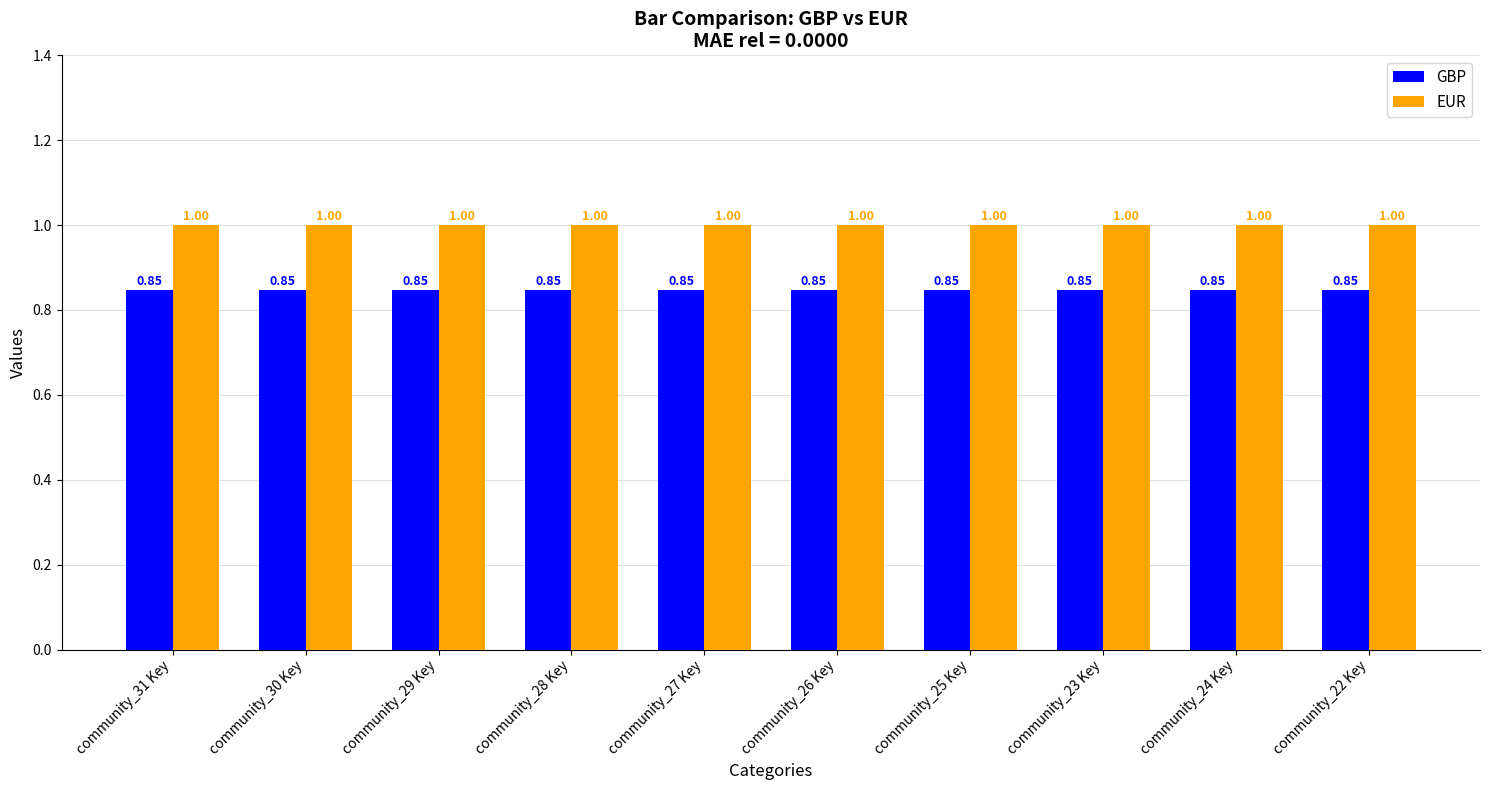

The GBP series shows 1.4 at community_25 Key. True or false?

False